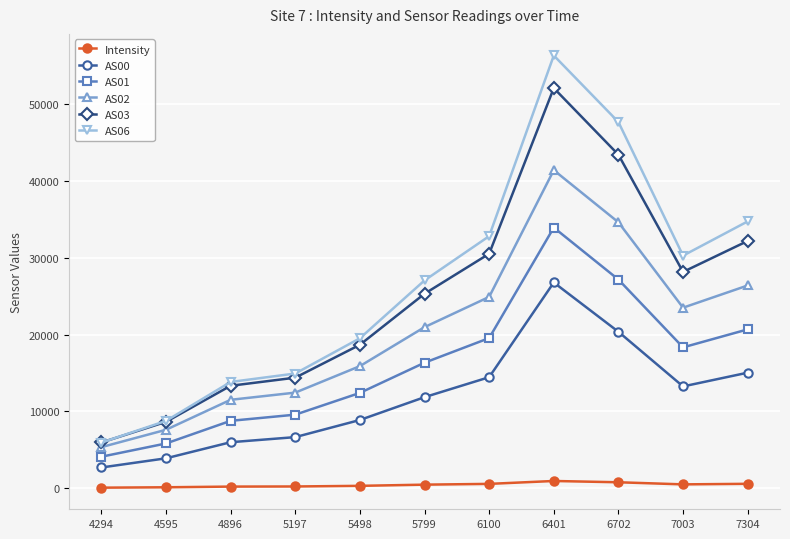

What is the value of the AS06 point at the 11th from the left?

34712.0